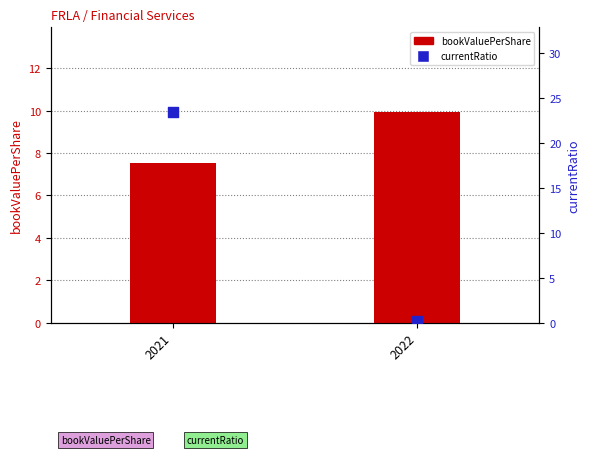

Is the value of currentRatio at 2021 greater than the value of bookValuePerShare at 2021?

Yes